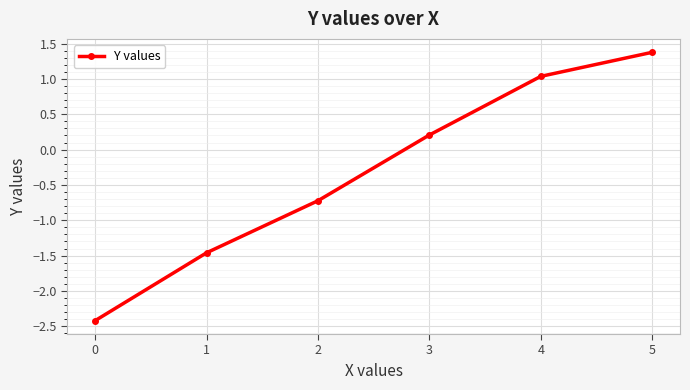

At which category does the chart reach its minimum across all series?

0